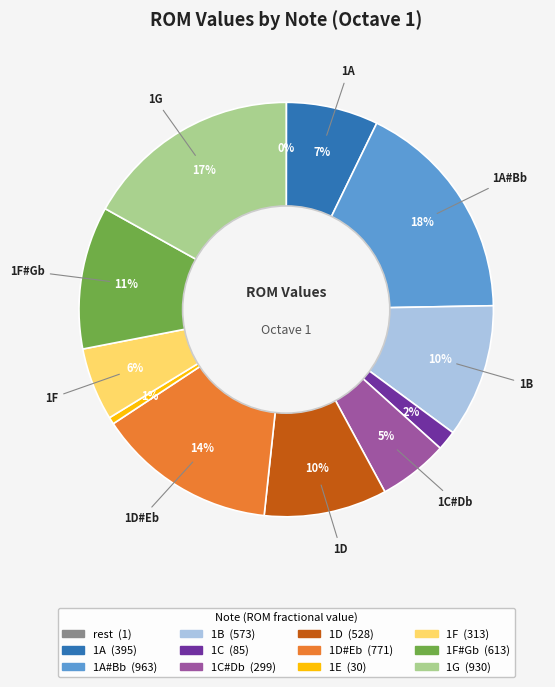

To the nearest percent, what is the difference between the largest and smallest slice percentages?

18%